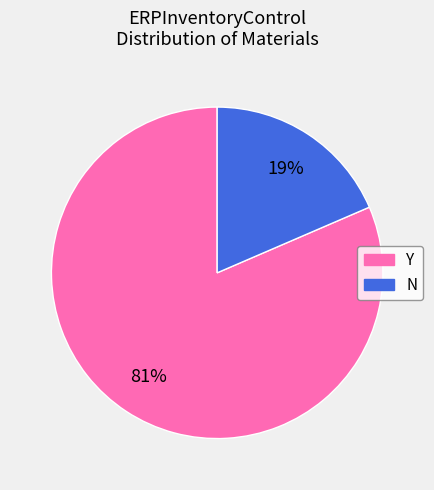

The Y slice represents 71% of the pie. True or false?

False